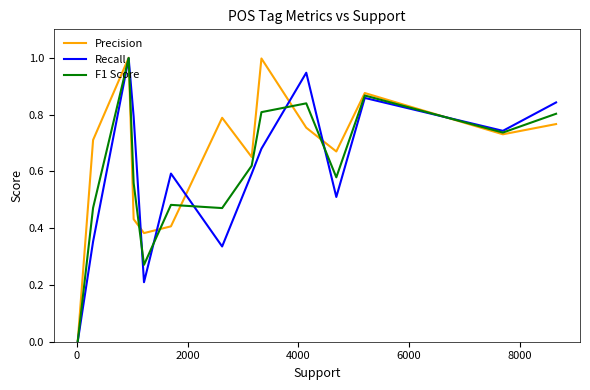

How many lines are shown in the chart?

3